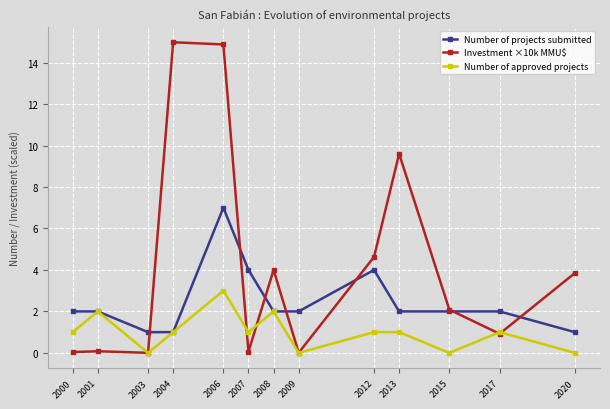

What is the difference between the Number of approved projects values at 2003 and 2006?

3.0